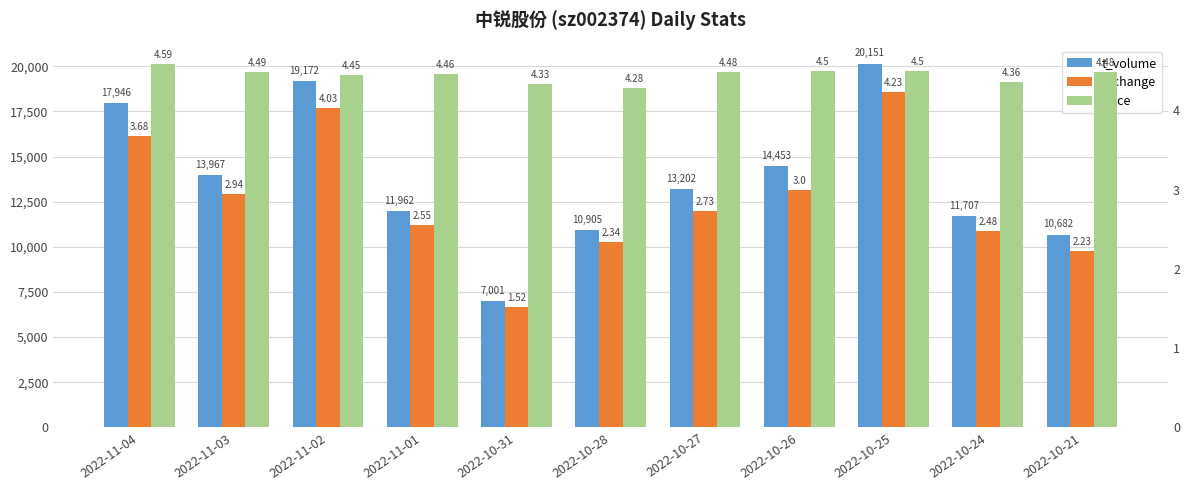

What is the maximum value shown in the chart?

20151.0